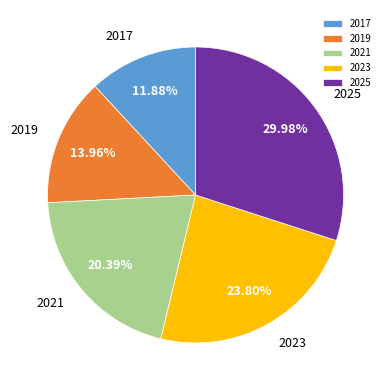

Combined, do 2025 and 2019 account for over 50%?

No